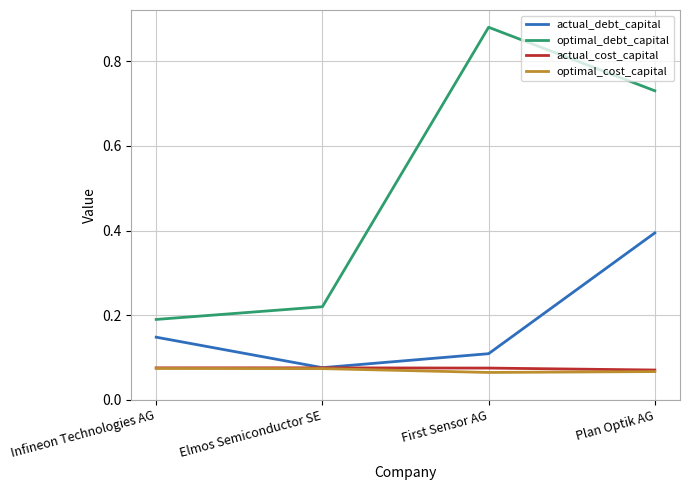

List the labels in order of optimal_debt_capital value, largest first.

First Sensor AG, Plan Optik AG, Elmos Semiconductor SE, Infineon Technologies AG